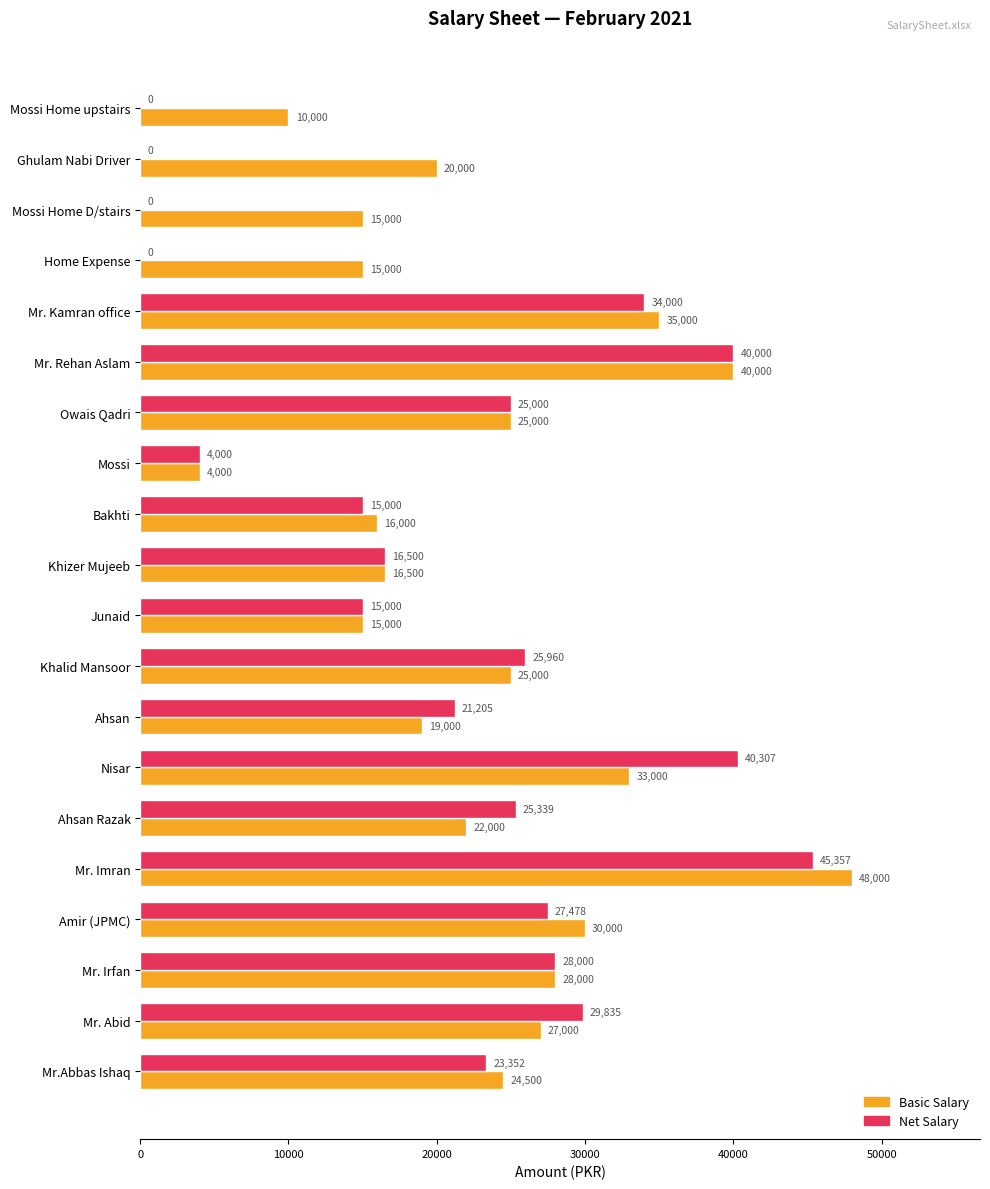

At which label is Net Salary closest to 22678?

Mr.Abbas Ishaq